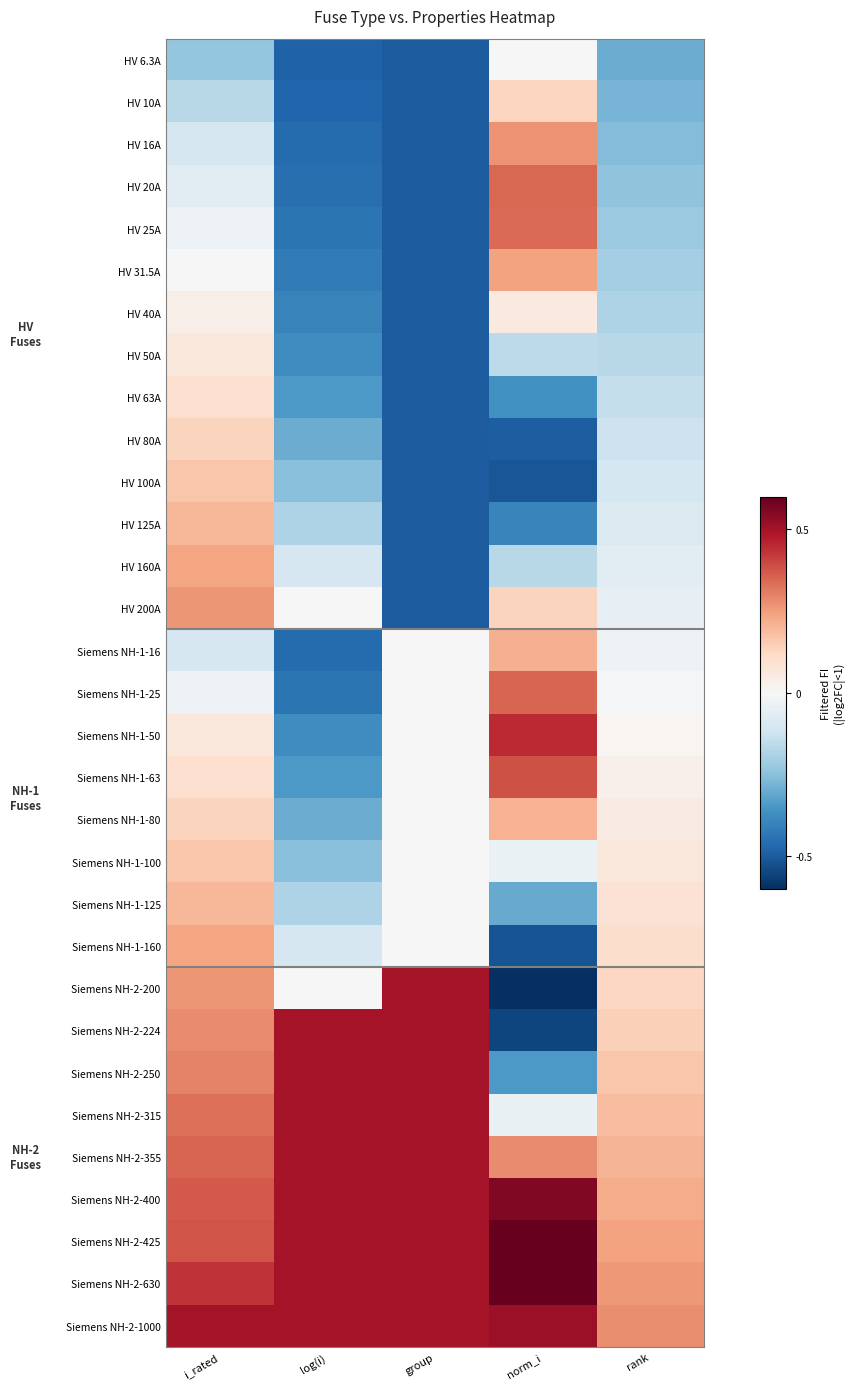

Reading right to left, transcribe all the data shown in this chart.

HV 6.3A: rank=-0.3	norm_i=0.0	group=-0.5	log(i)=-0.5	i_rated=-0.2
HV 10A: rank=-0.3	norm_i=0.1	group=-0.5	log(i)=-0.5	i_rated=-0.2
HV 16A: rank=-0.3	norm_i=0.3	group=-0.5	log(i)=-0.5	i_rated=-0.1
HV 20A: rank=-0.2	norm_i=0.3	group=-0.5	log(i)=-0.5	i_rated=-0.1
HV 25A: rank=-0.2	norm_i=0.3	group=-0.5	log(i)=-0.4	i_rated=-0.0
HV 31.5A: rank=-0.2	norm_i=0.2	group=-0.5	log(i)=-0.4	i_rated=-0.0
HV 40A: rank=-0.2	norm_i=0.1	group=-0.5	log(i)=-0.4	i_rated=0.0
HV 50A: rank=-0.2	norm_i=-0.2	group=-0.5	log(i)=-0.4	i_rated=0.1
HV 63A: rank=-0.1	norm_i=-0.4	group=-0.5	log(i)=-0.3	i_rated=0.1
HV 80A: rank=-0.1	norm_i=-0.5	group=-0.5	log(i)=-0.3	i_rated=0.1
HV 100A: rank=-0.1	norm_i=-0.5	group=-0.5	log(i)=-0.2	i_rated=0.2
HV 125A: rank=-0.1	norm_i=-0.4	group=-0.5	log(i)=-0.2	i_rated=0.2
HV 160A: rank=-0.1	norm_i=-0.2	group=-0.5	log(i)=-0.1	i_rated=0.2
HV 200A: rank=-0.0	norm_i=0.1	group=-0.5	log(i)=0.0	i_rated=0.3
Siemens NH-1-16: rank=-0.0	norm_i=0.2	group=0.0	log(i)=-0.5	i_rated=-0.1
Siemens NH-1-25: rank=-0.0	norm_i=0.3	group=0.0	log(i)=-0.4	i_rated=-0.0
Siemens NH-1-50: rank=0.0	norm_i=0.4	group=0.0	log(i)=-0.4	i_rated=0.1
Siemens NH-1-63: rank=0.0	norm_i=0.4	group=0.0	log(i)=-0.3	i_rated=0.1
Siemens NH-1-80: rank=0.0	norm_i=0.2	group=0.0	log(i)=-0.3	i_rated=0.1
Siemens NH-1-100: rank=0.1	norm_i=-0.0	group=0.0	log(i)=-0.2	i_rated=0.2
Siemens NH-1-125: rank=0.1	norm_i=-0.3	group=0.0	log(i)=-0.2	i_rated=0.2
Siemens NH-1-160: rank=0.1	norm_i=-0.5	group=0.0	log(i)=-0.1	i_rated=0.2
Siemens NH-2-200: rank=0.1	norm_i=-0.6	group=0.5	log(i)=0.0	i_rated=0.3
Siemens NH-2-224: rank=0.1	norm_i=-0.5	group=0.5	log(i)=0.5	i_rated=0.3
Siemens NH-2-250: rank=0.2	norm_i=-0.3	group=0.5	log(i)=0.5	i_rated=0.3
Siemens NH-2-315: rank=0.2	norm_i=-0.0	group=0.5	log(i)=0.5	i_rated=0.3
Siemens NH-2-355: rank=0.2	norm_i=0.3	group=0.5	log(i)=0.5	i_rated=0.4
Siemens NH-2-400: rank=0.2	norm_i=0.6	group=0.5	log(i)=0.5	i_rated=0.4
Siemens NH-2-425: rank=0.2	norm_i=0.7	group=0.5	log(i)=0.5	i_rated=0.4
Siemens NH-2-630: rank=0.3	norm_i=0.7	group=0.5	log(i)=0.5	i_rated=0.4
Siemens NH-2-1000: rank=0.3	norm_i=0.5	group=0.5	log(i)=0.5	i_rated=0.5